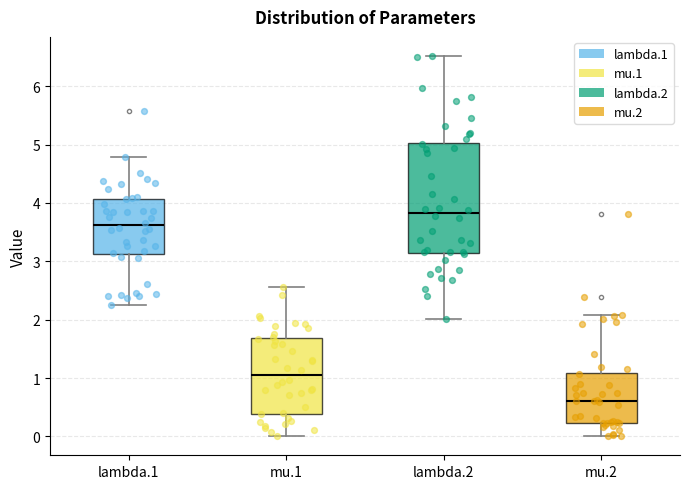

Where is the upper edge of the box for lambda.2 on the y-axis? The values are not printed on the chart, so give them approximately, as read against the axis.

5.0